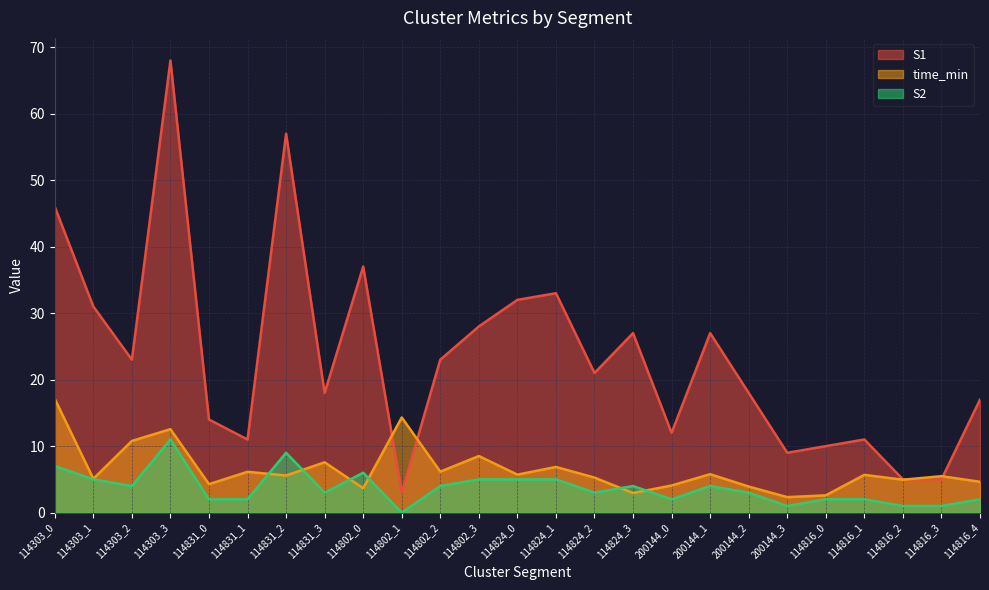

What is the label of the 13th point from the right?

114824_0